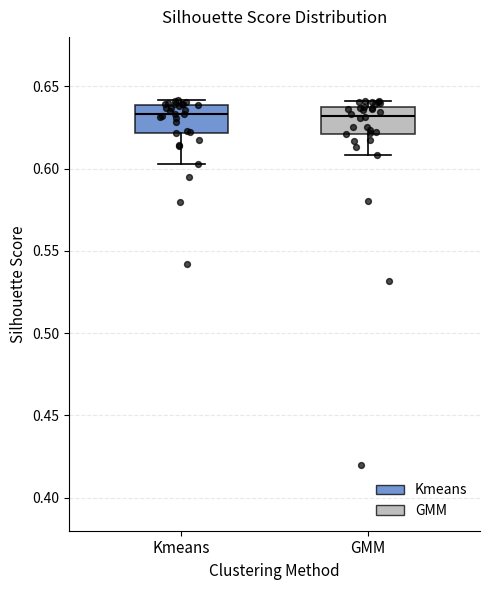

Reading left to right, read every box against the y-axis: the position of its median line, the range the box covers, and the ends of its whiskers. The values are not printed on the chart, so give them approximately, as read against the axis.

Kmeans: median 0.635, box 0.620 to 0.640, whiskers 0.605 to 0.640 (just above the box's upper edge)
GMM: median 0.630, box 0.620 to 0.635, whiskers 0.610 to 0.640